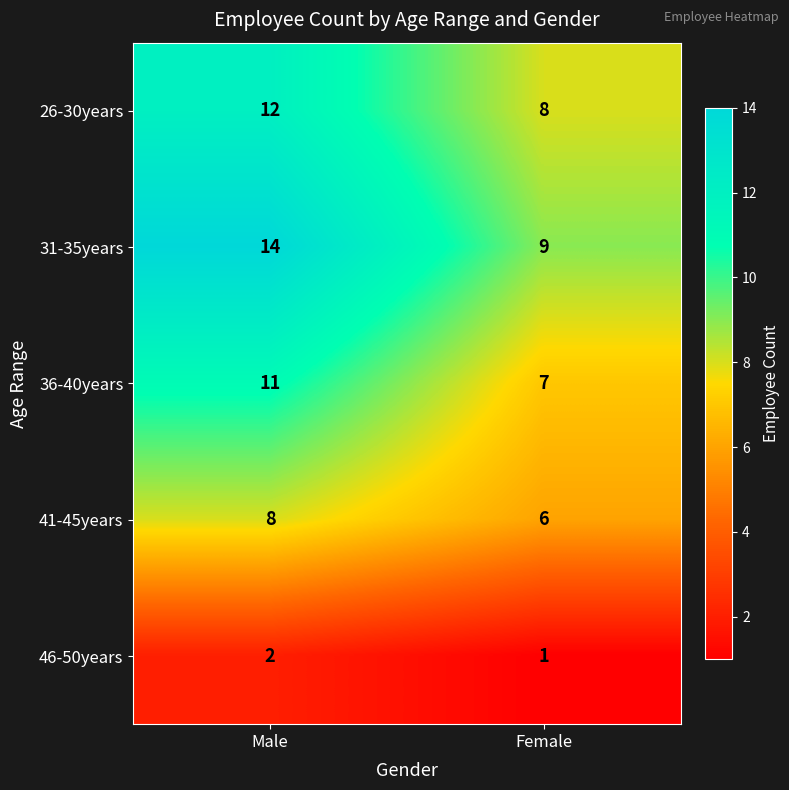

At which category is the sum across all series the highest?

Male